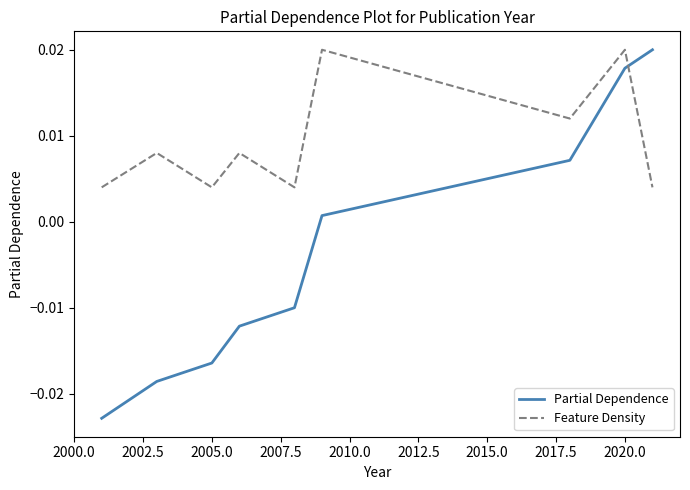

Which series has the widest spread of values?

Partial Dependence